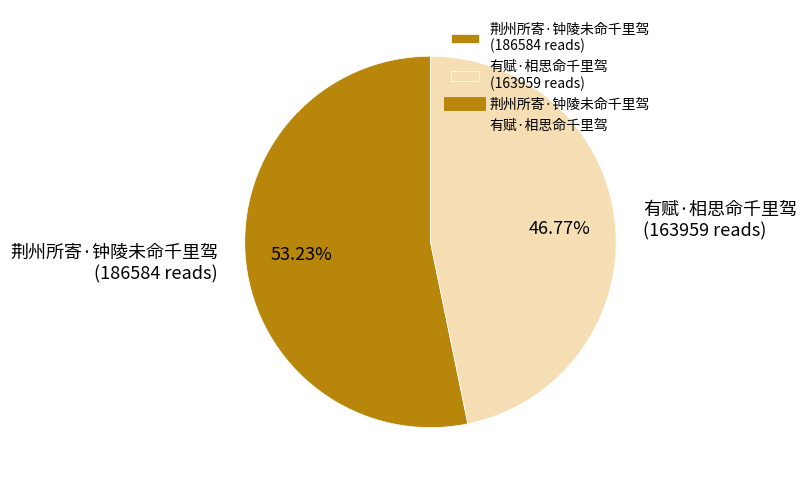

How many segments does this pie chart have?

2